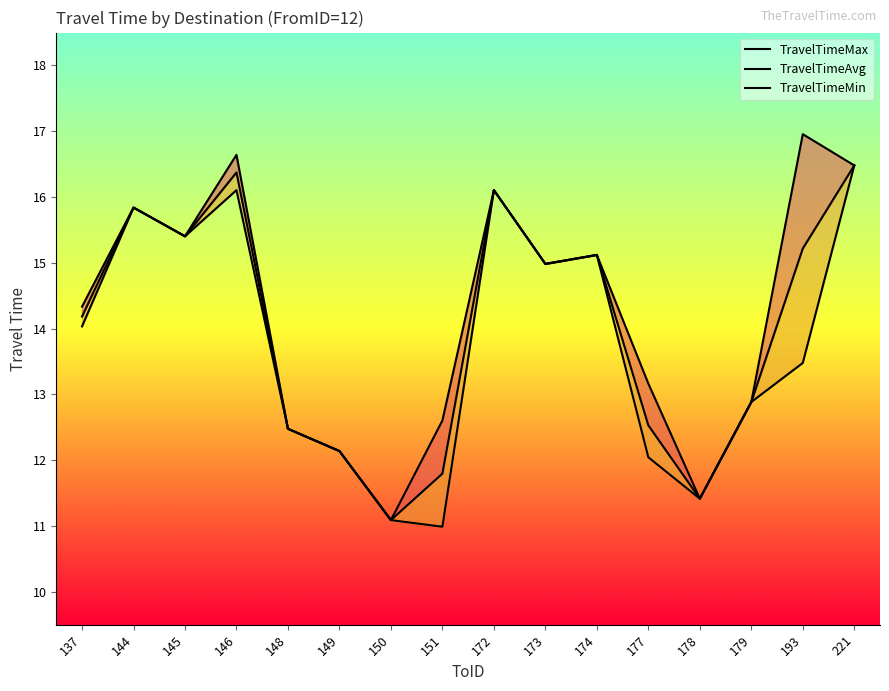

Rank the series at 172 from highest to lowest value.

TravelTimeMax, TravelTimeAvg, TravelTimeMin